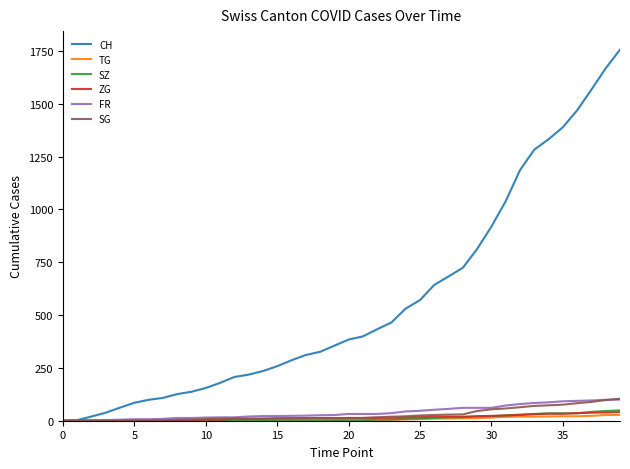

What is the greatest value displayed?

1756